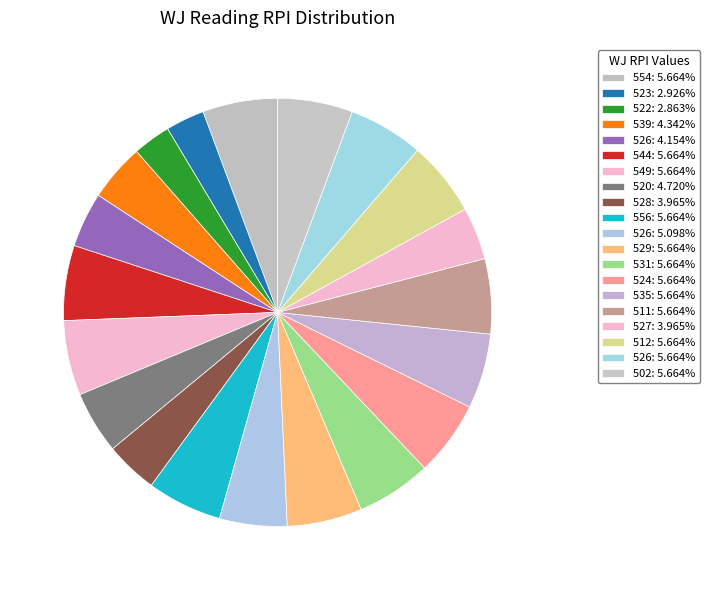

Count the number of slices in the pie.

20